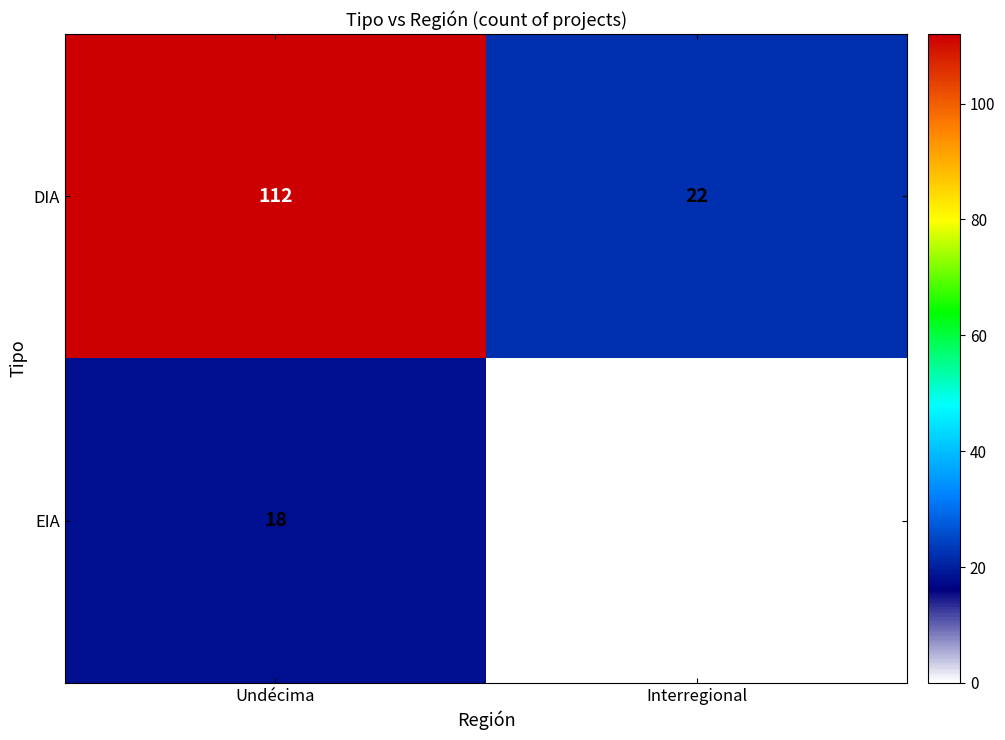

Rank the series at Undécima from lowest to highest value.

EIA, DIA